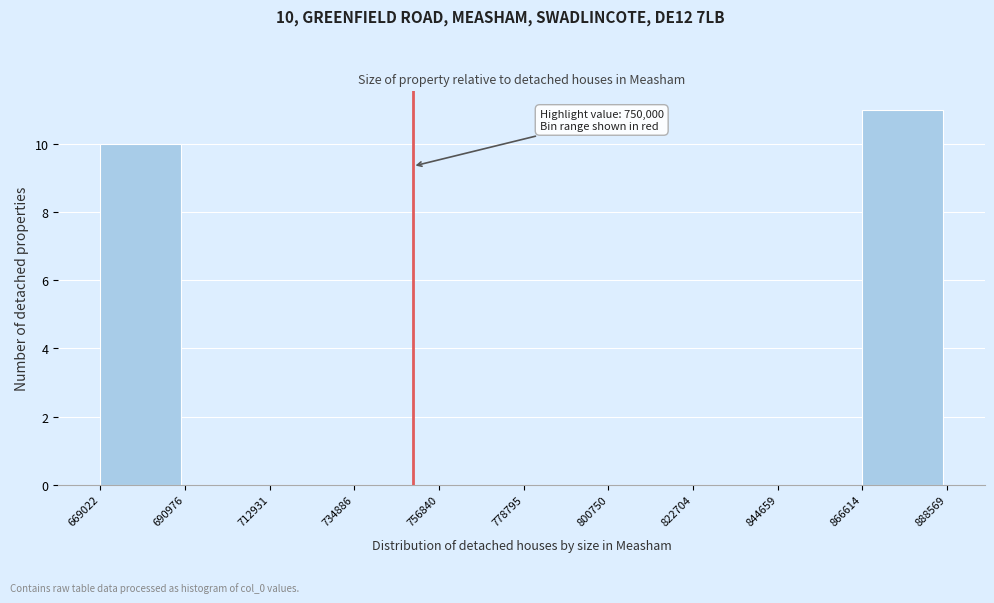

Which range on the x-axis has the tallest bar?

866614 to 888569